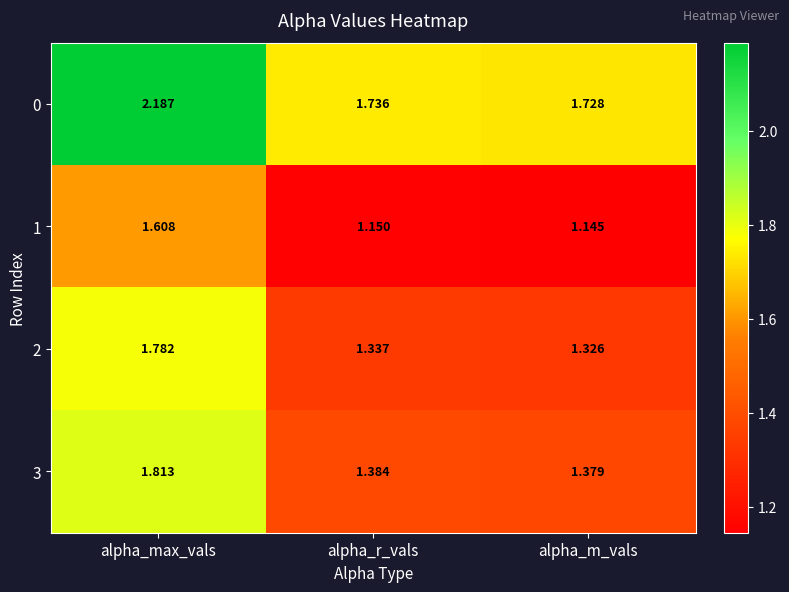

At which label is 3 closest to 1?

alpha_m_vals